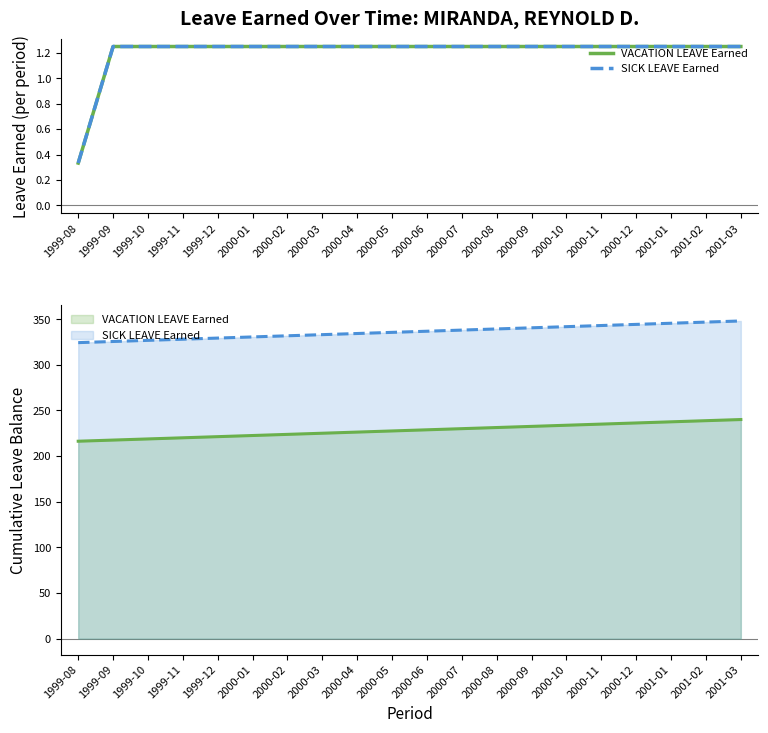

What is the label of the 4th point from the right?

2000-12